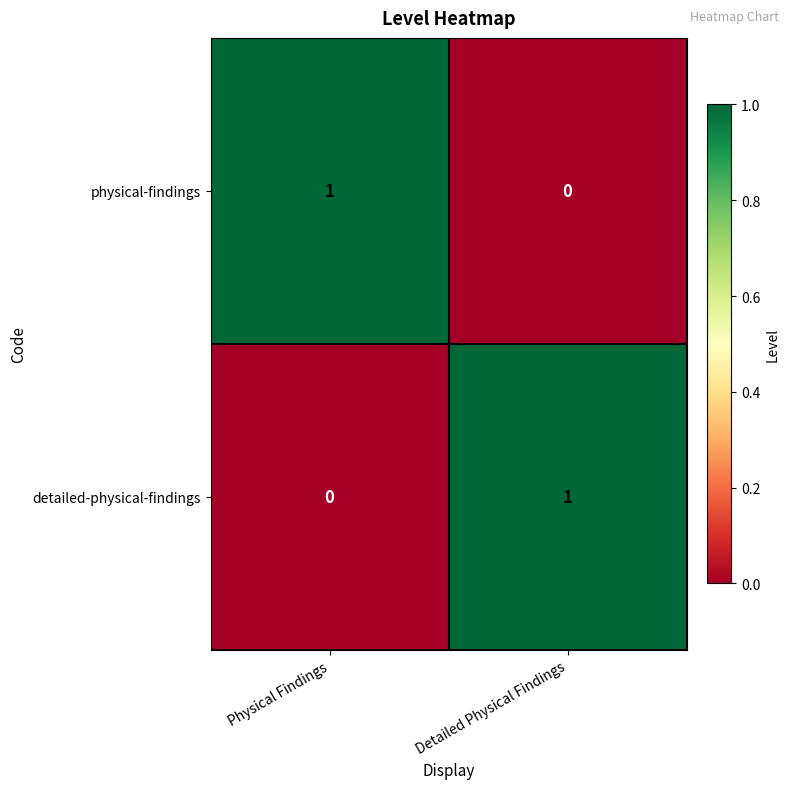

True or false: physical-findings has a value of -1 at Detailed Physical Findings.

False